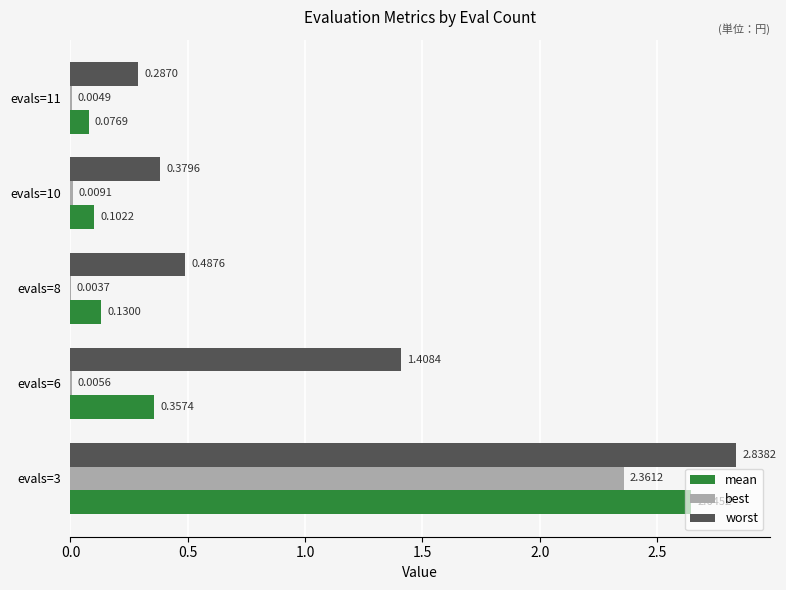

What is the total value across all series at evals=8?

0.6